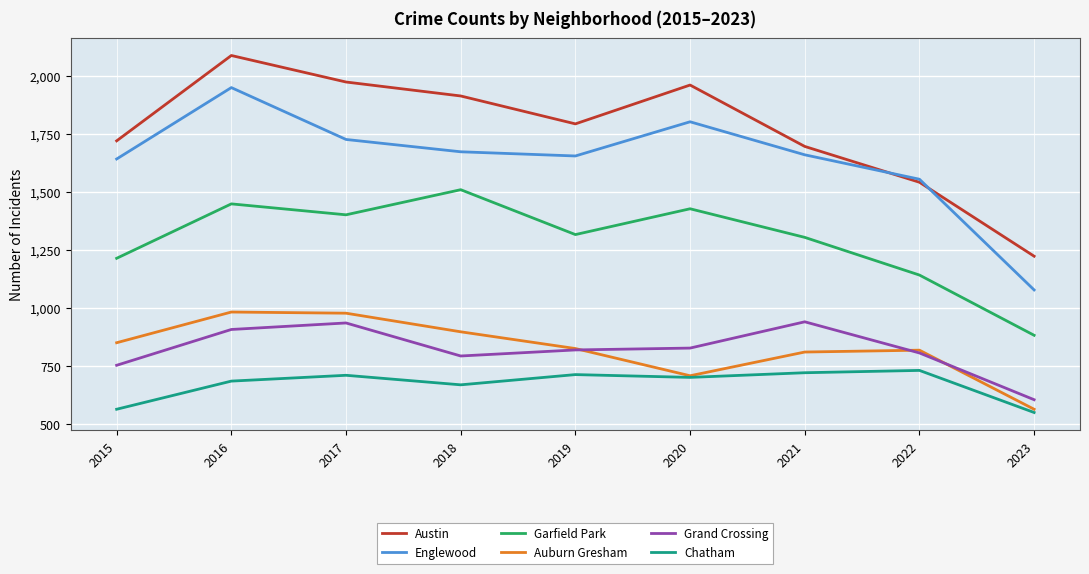

How many interior local valleys does the Austin series have?

1